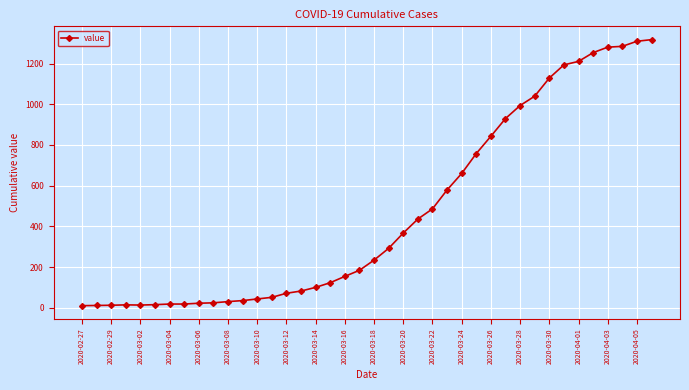

What is the maximum value shown in the chart?

1318